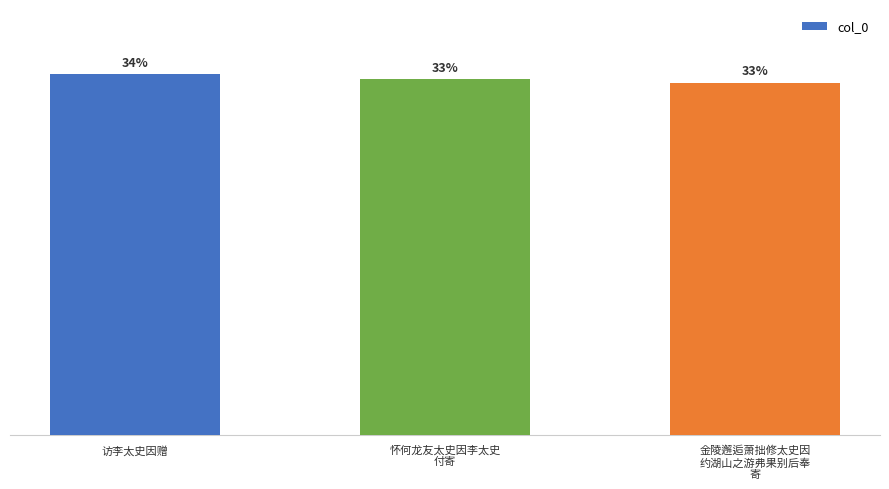

Is it true that the value at 金陵邂逅萧拙修太史因
约湖山之游弗果别后奉
寄 is 310548?

False